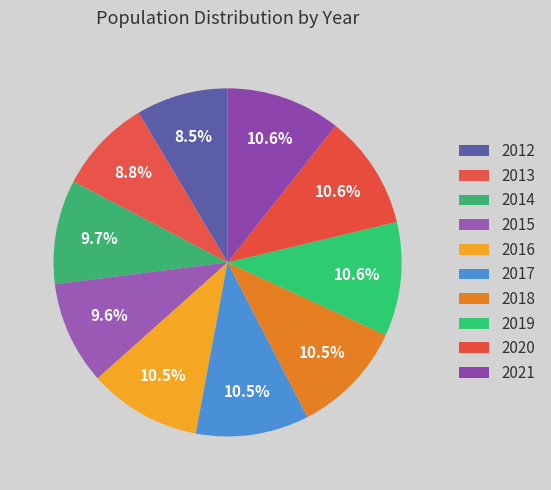

To the nearest percent, what percentage of the pie is 2015?

10%